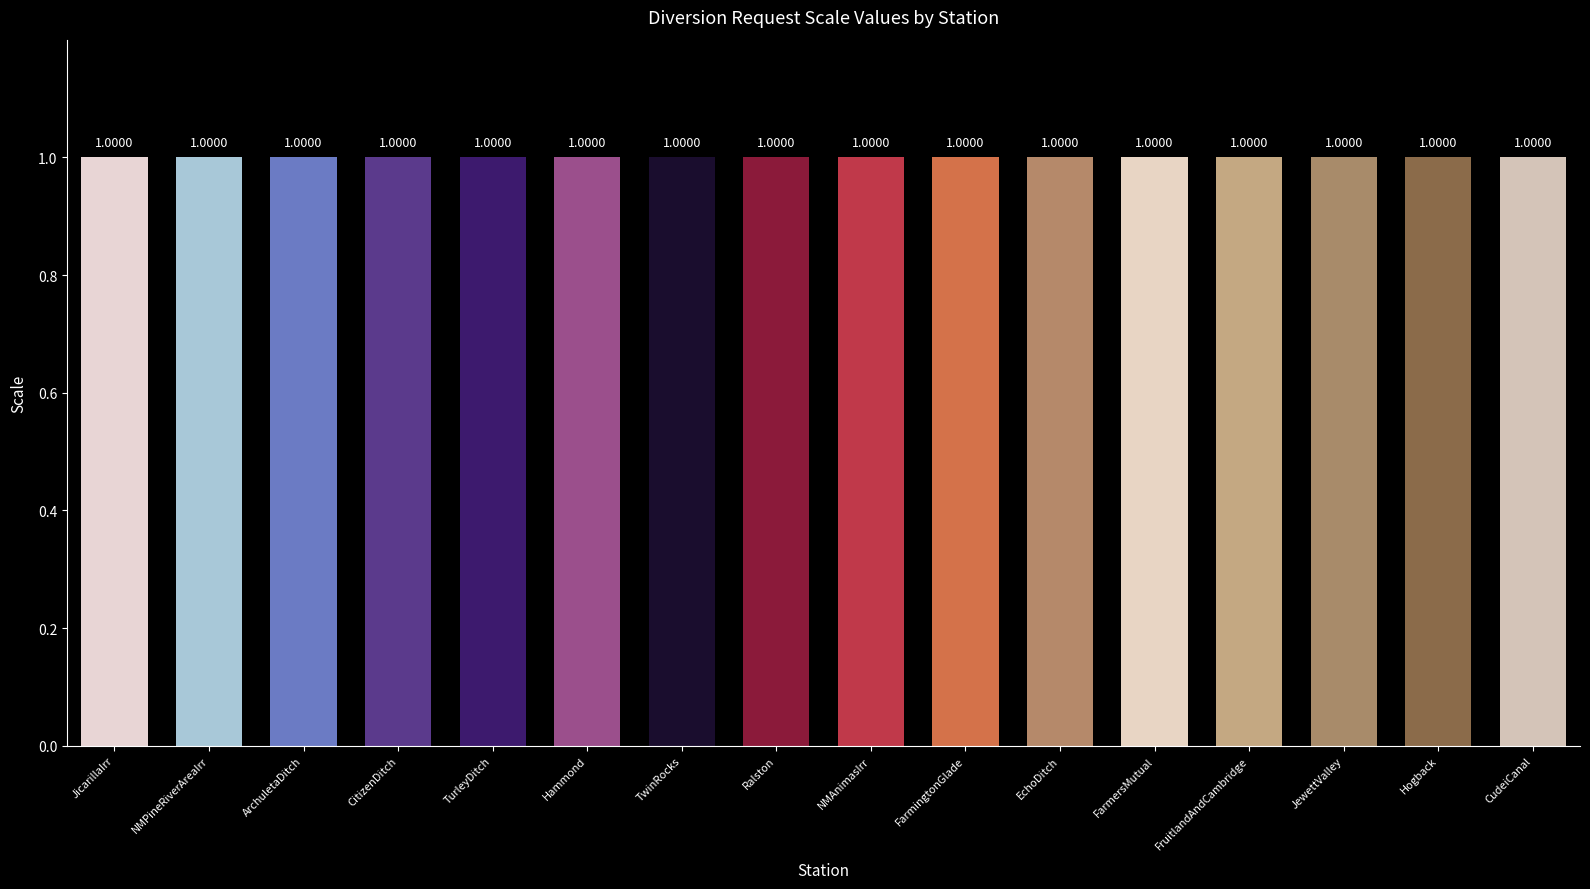

Rank the categories by value from lowest to highest.

ArchuletaDitch, CitizenDitch, TurleyDitch, Hammond, TwinRocks, Ralston, NMAnimasIrr, FarmingtonGlade, EchoDitch, FarmersMutual, FruitlandAndCambridge, JewettValley, Hogback, CudeiCanal, JicarillaIrr, NMPineRiverAreaIrr